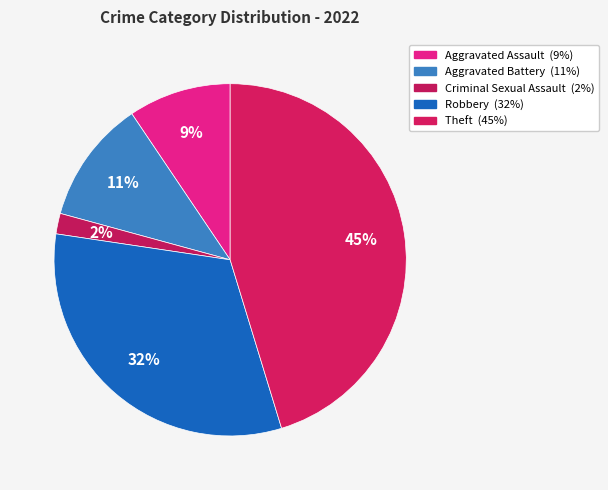

What is the smallest slice in the pie chart?

Criminal Sexual Assault